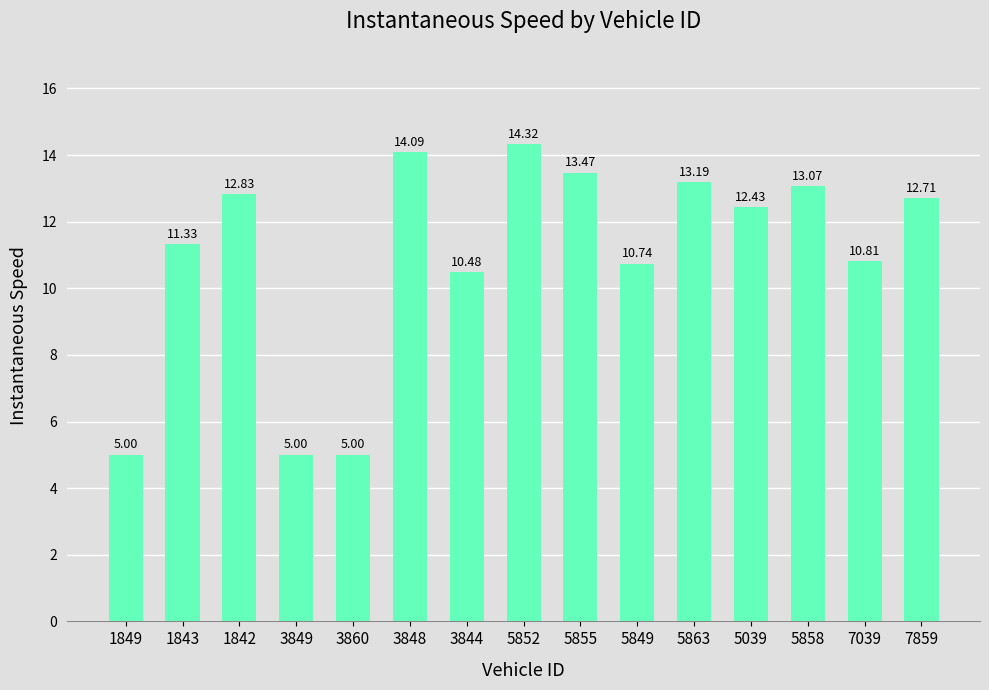

What is the sum of the values at 3848 and 7039?

24.9